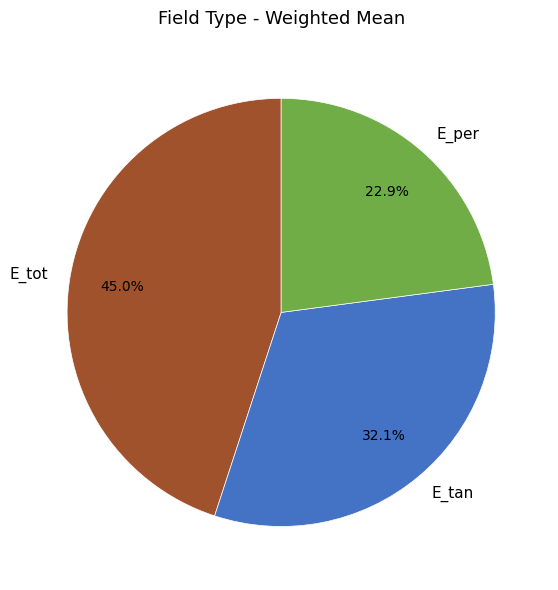

To the nearest percent, what is the difference between the E_tan and E_per slice percentages?

9%